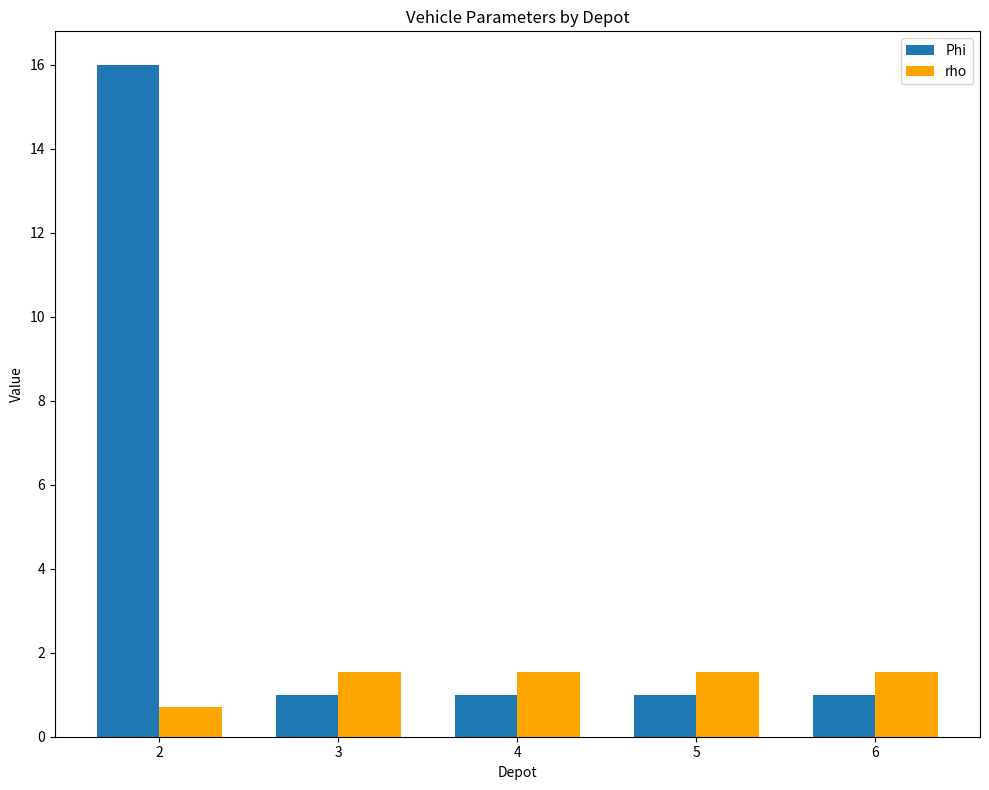

Is it true that rho equals 0.7 at 2?

True